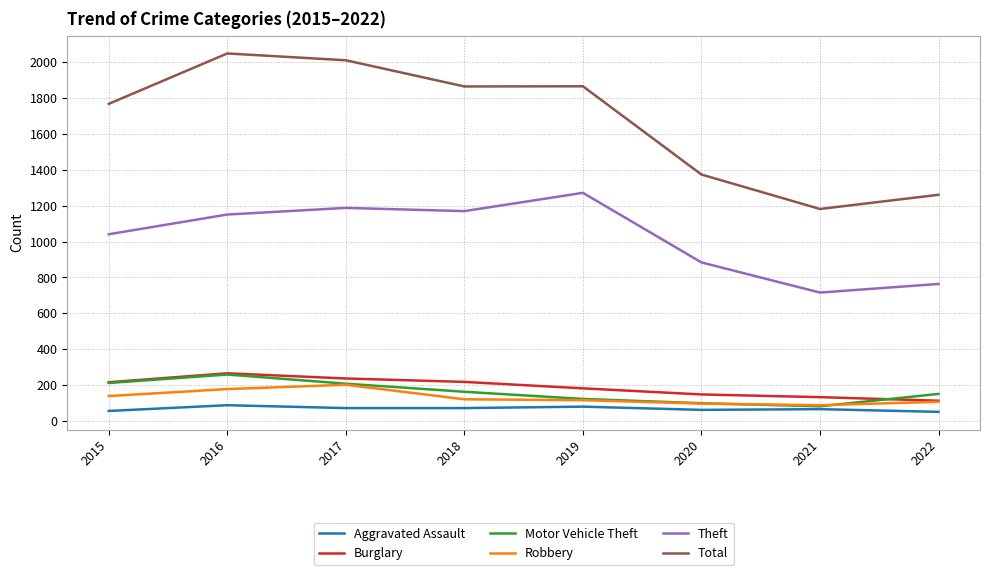

What is the approximate value of Motor Vehicle Theft at 2016?

259